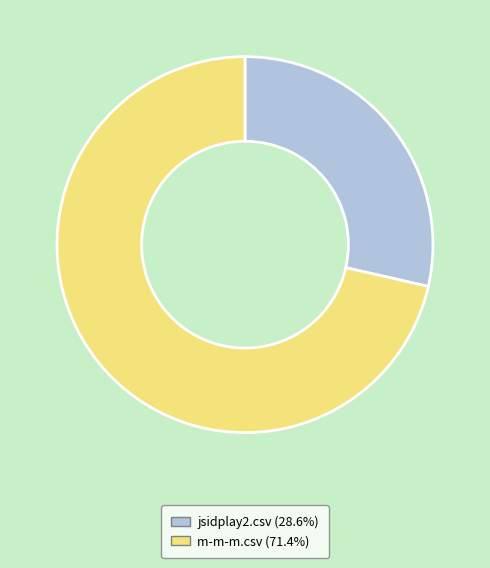

Between m-m-m.csv and jsidplay2.csv, which is larger?

m-m-m.csv